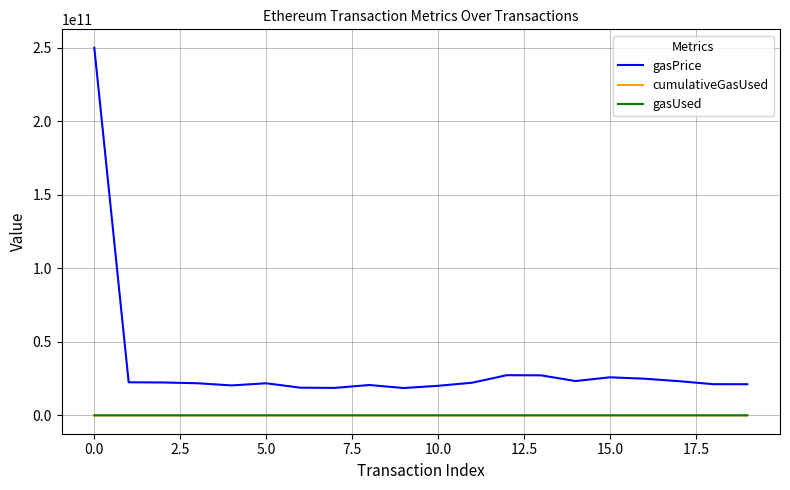

Which series has the largest range (max minus min)?

gasPrice